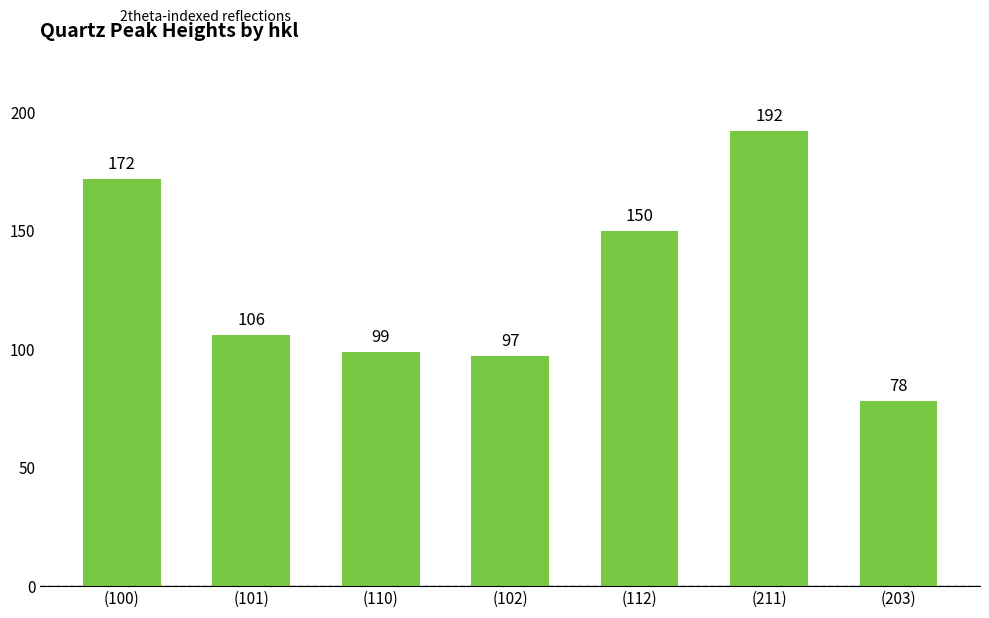

What is the minimum value shown in the chart?

78